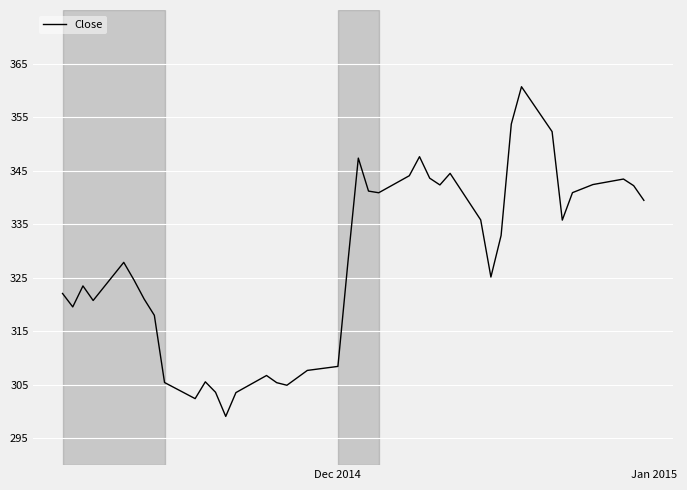

What is the maximum value shown in the chart?

360.7